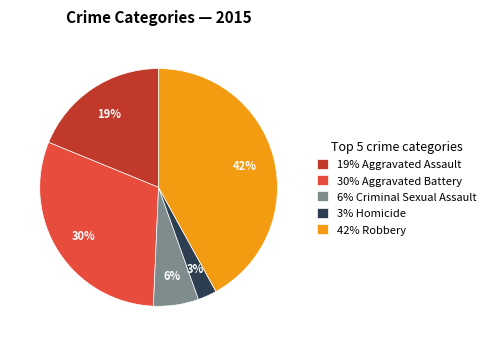

Does any single category account for the majority?

No